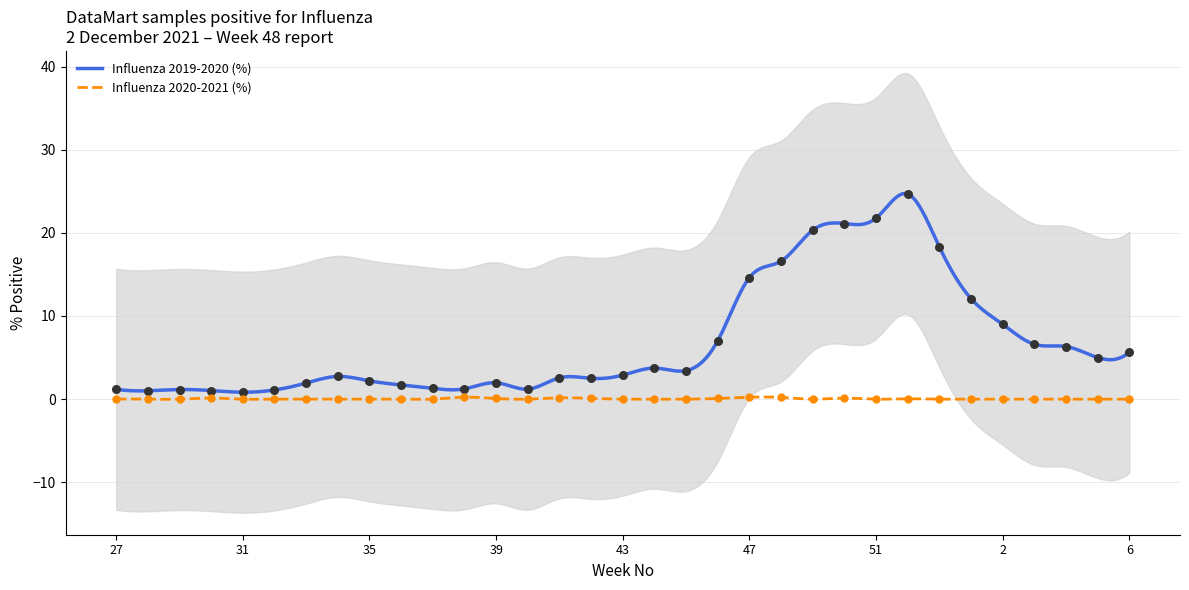

Which series contains the highest Y value?

Influenza 2019-2020 (%)